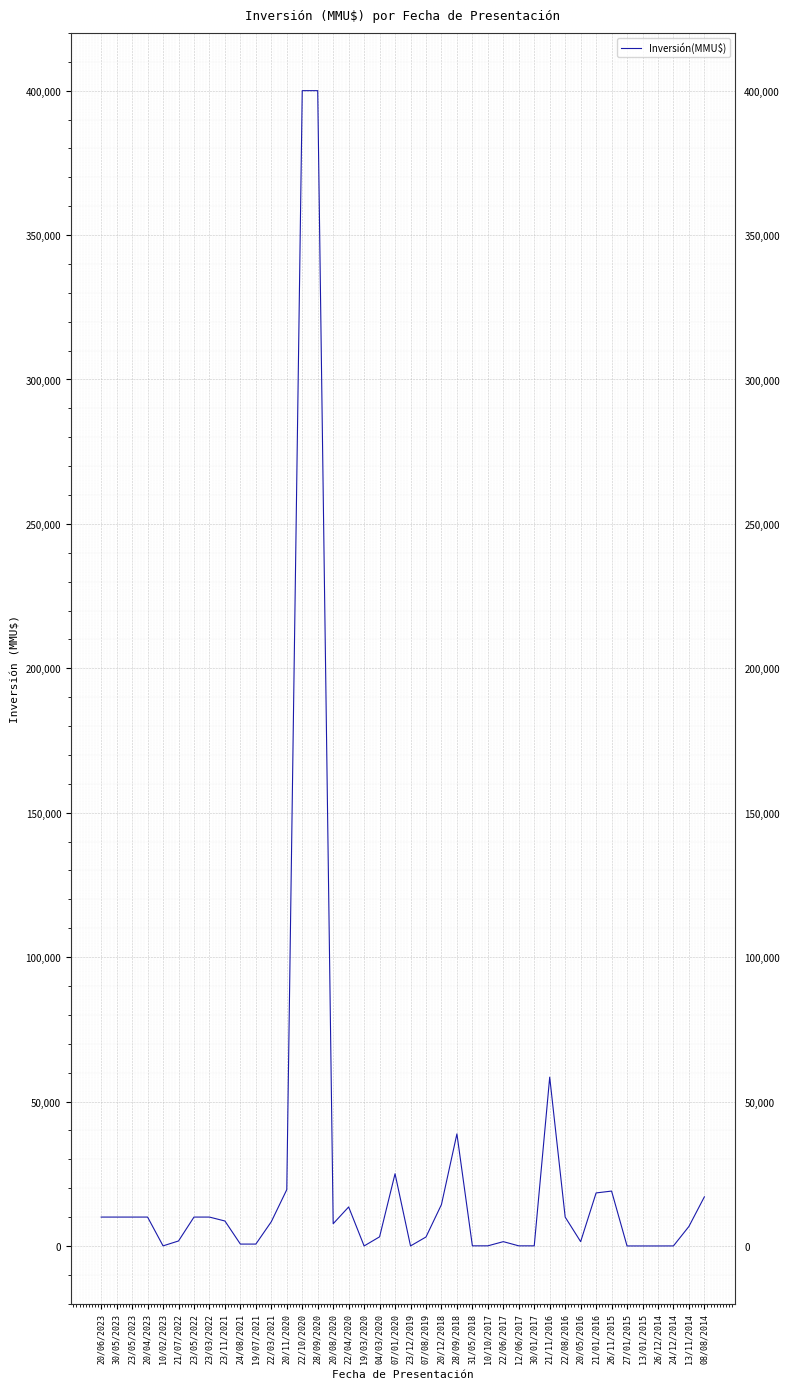

What is the sum of all values?

1137885